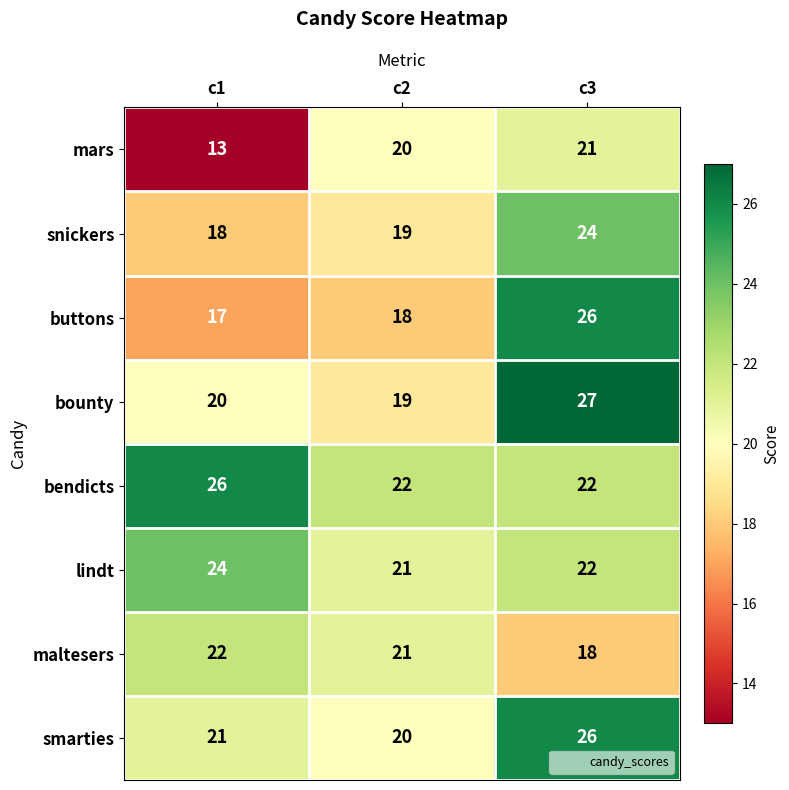

Count the lindt values in the range 21 to 24.

3